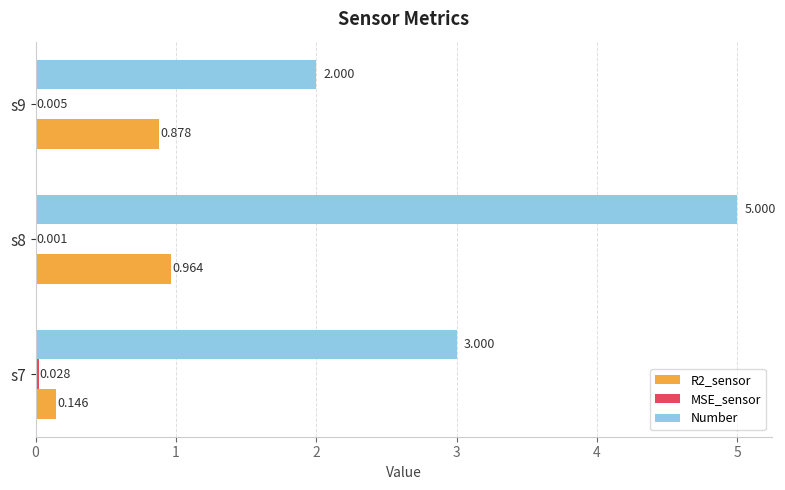

Which series changed the most between s7 and s8?

Number